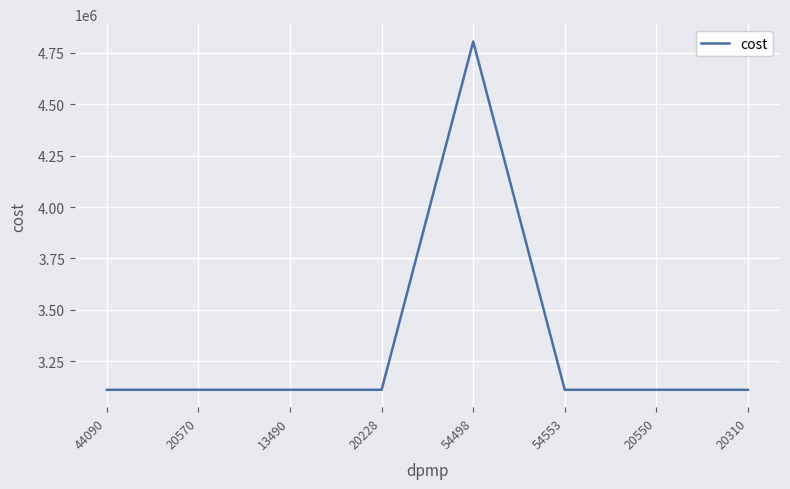

Which category has the highest value across all series?

54498